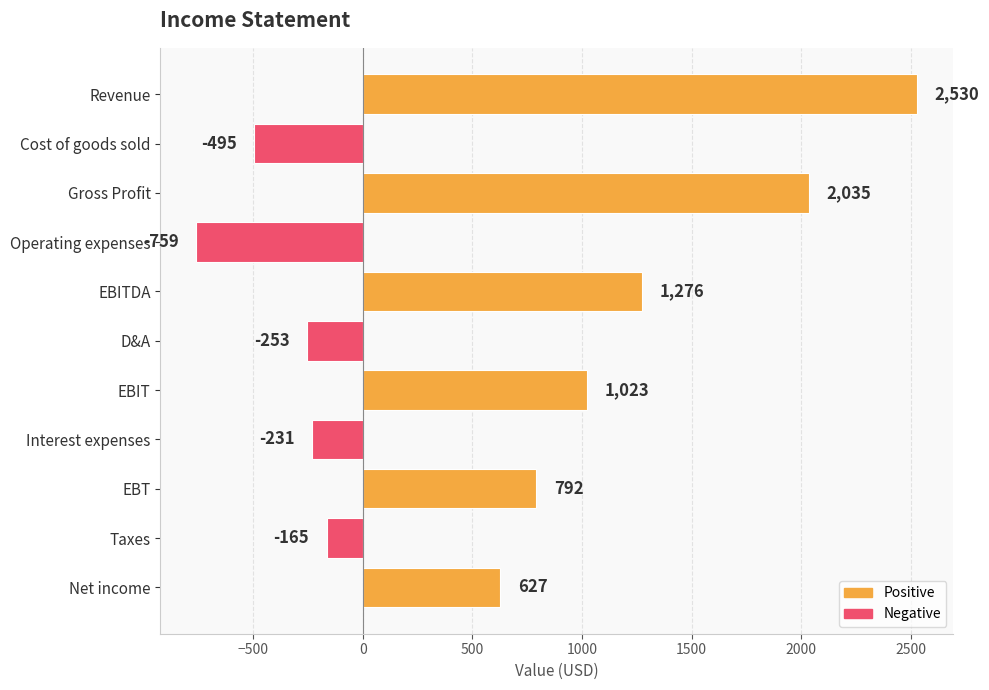

Reading bottom to top, what are all the values shown in this chart?

Net income=627	Taxes=-165	EBT=792	Interest expenses=-231	EBIT=1023	D&A=-253	EBITDA=1276	Operating expenses=-759	Gross Profit=2035	Cost of goods sold=-495	Revenue=2530